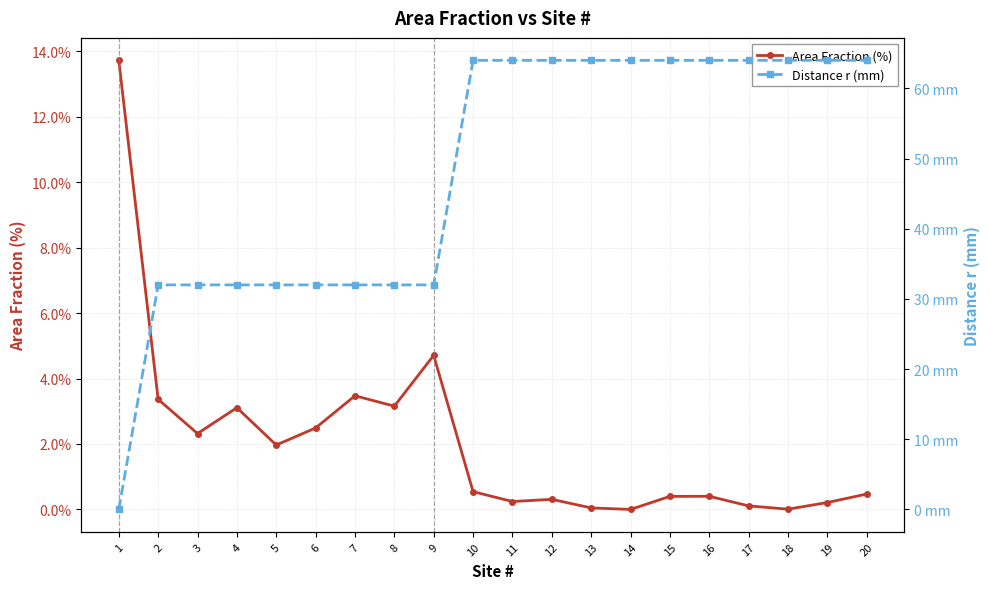

Between 6 and 11, which series saw the biggest shift?

Distance r (mm)